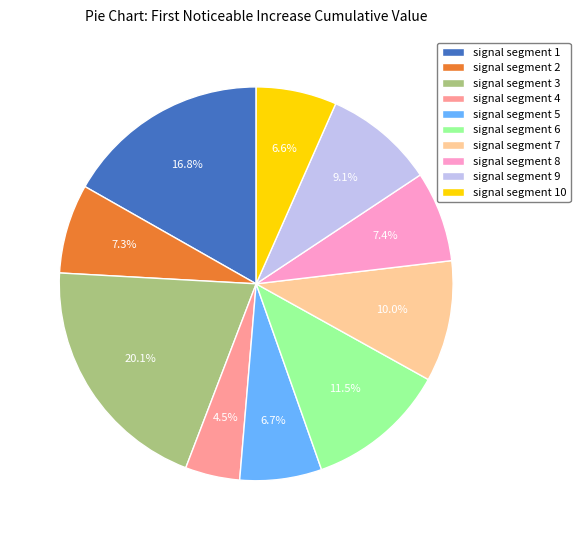

How many slices are in this pie chart?

10